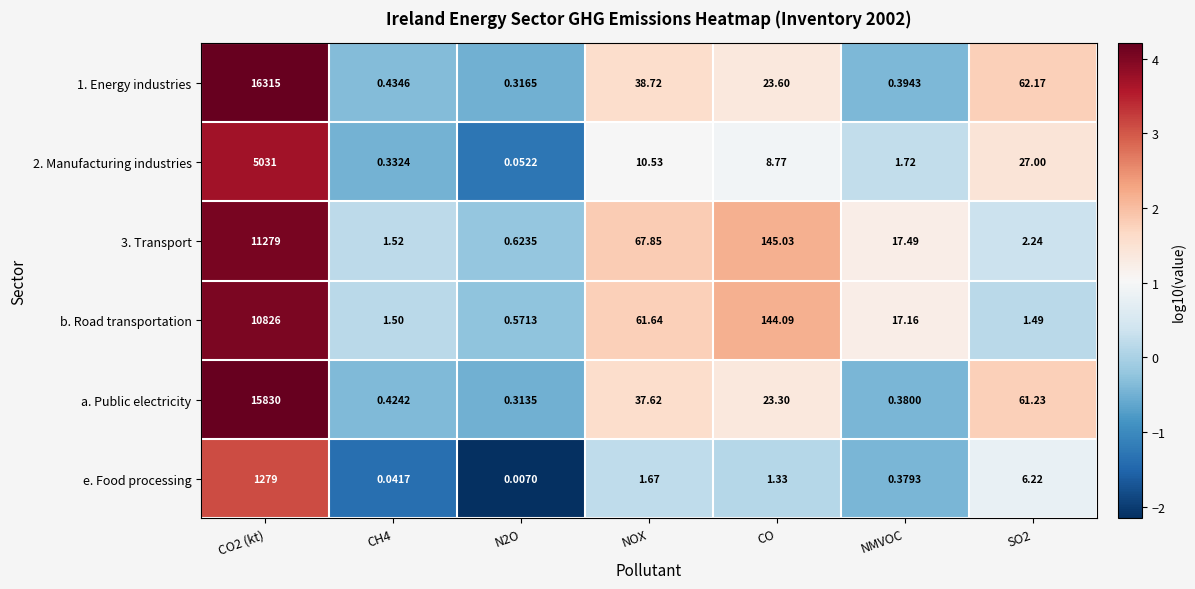

At which label is b. Road transportation closest to 5413?

CO